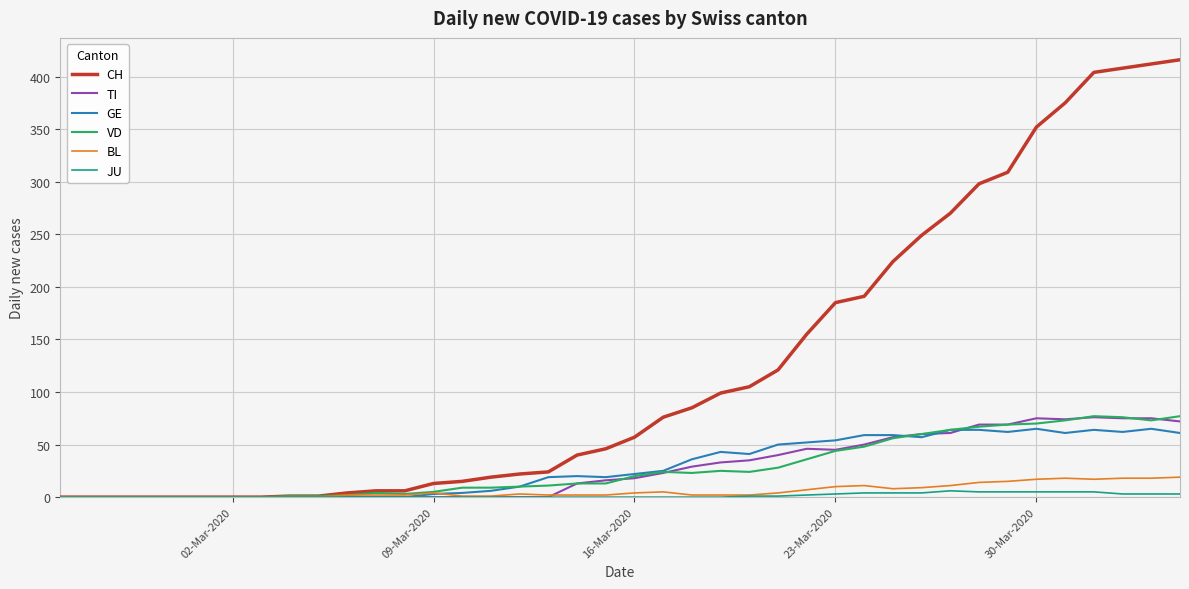

What is the maximum value shown in the chart?

416